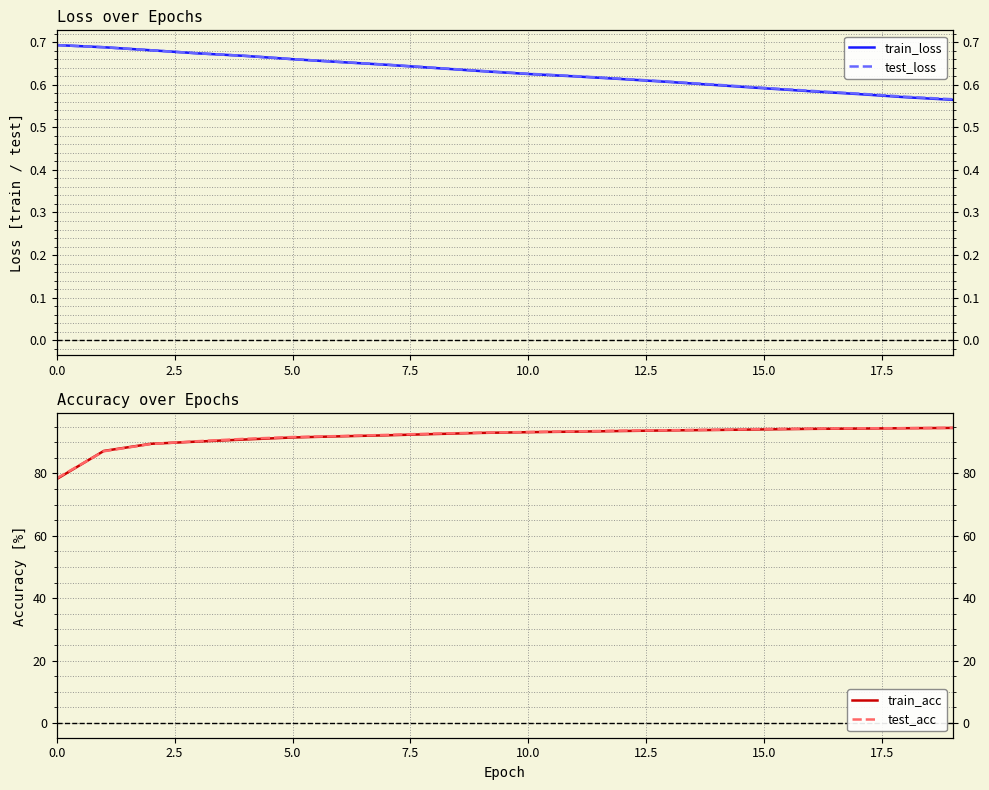

Rank the series by their maximum value, from lowest to highest.

train_loss, test_loss, train_acc, test_acc